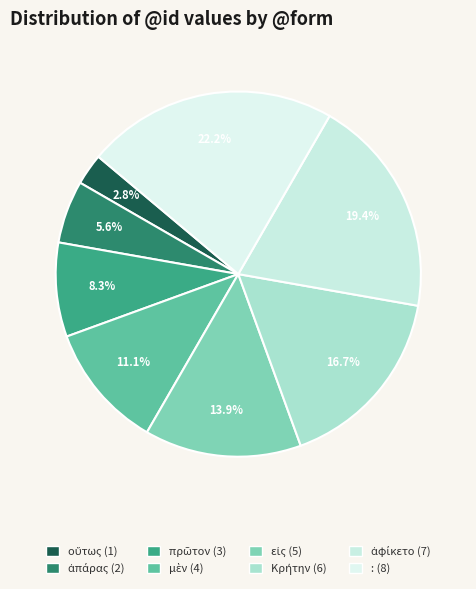

How many slices are in this pie chart?

8